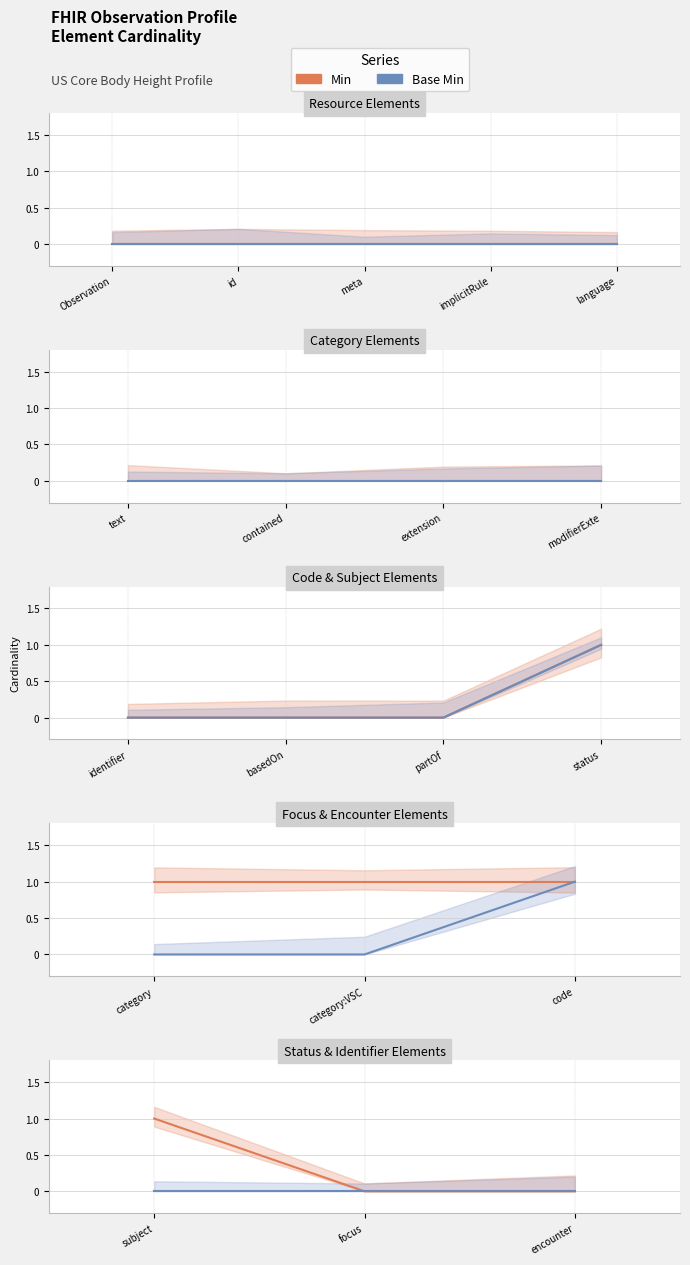

Which series has the widest spread of values?

Min